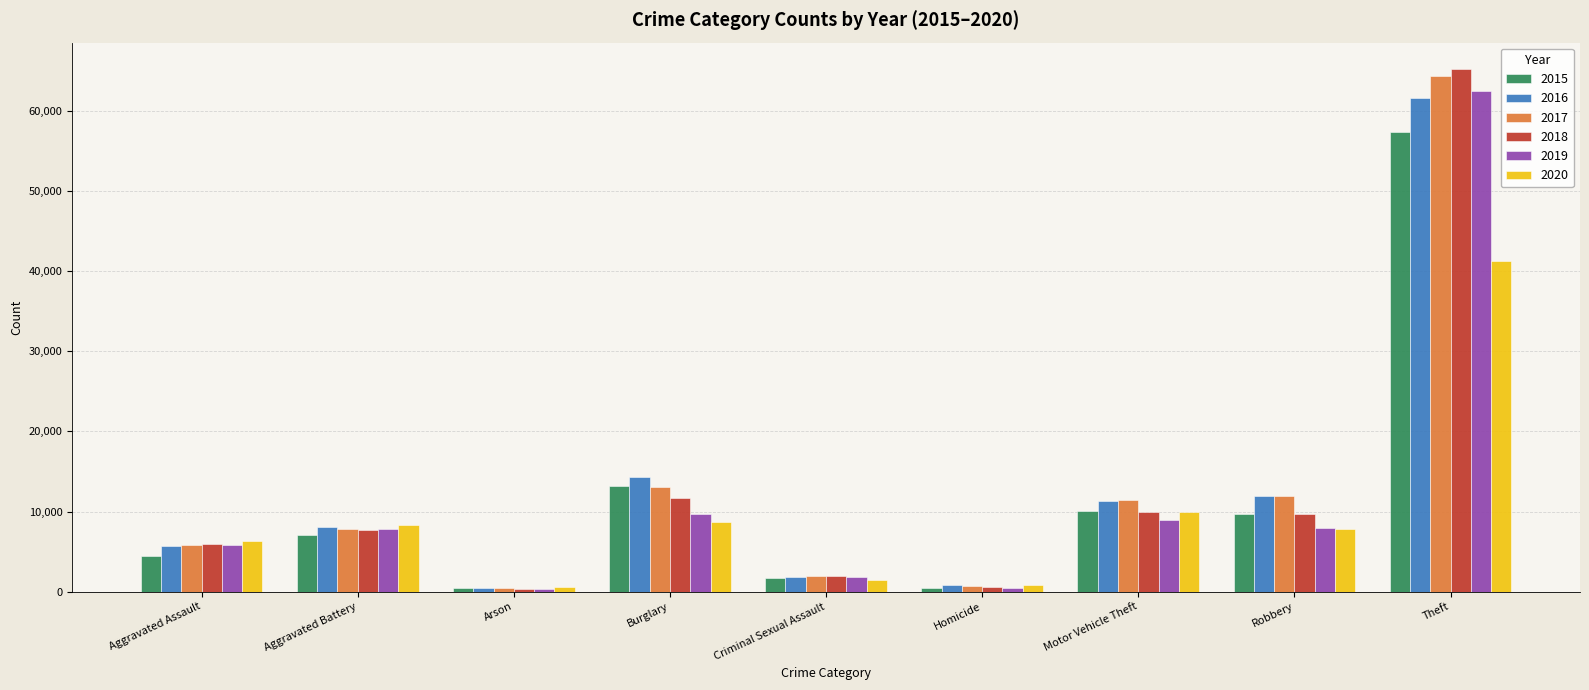

Is it true that 2020 equals 6263 at Aggravated Assault?

True